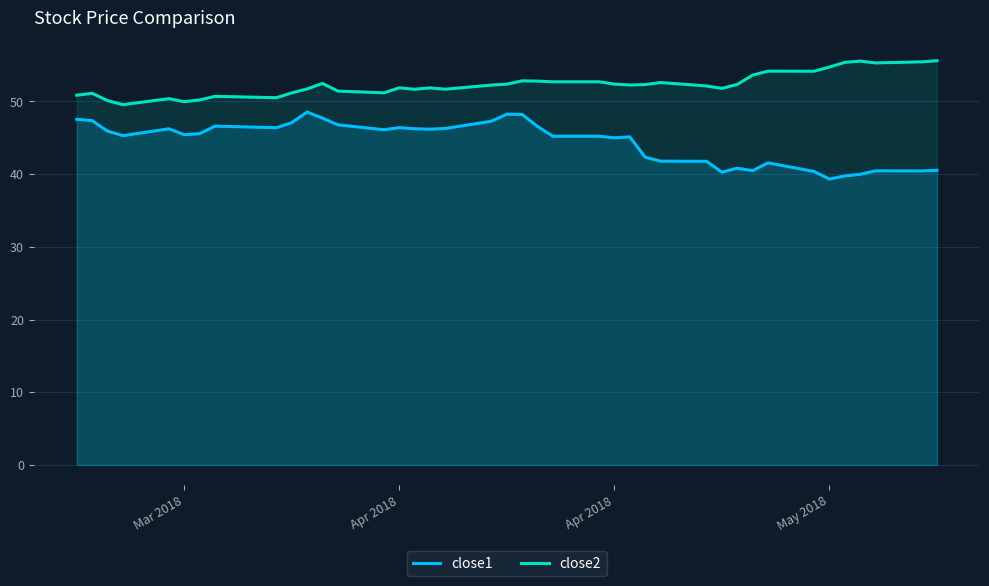

What is the difference between the maximum and minimum values in the close2 series?

6.0